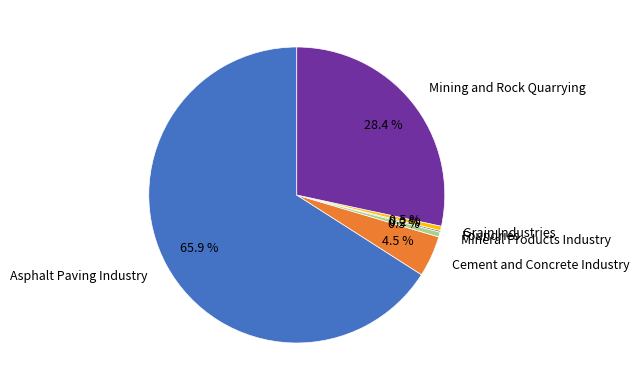

Is it true that Mineral Products Industry is 8% of the pie?

False